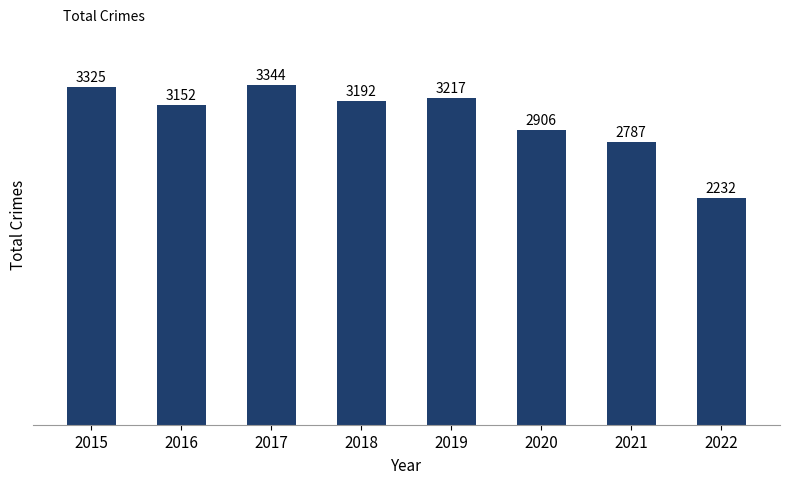

What is the smallest value displayed?

2232